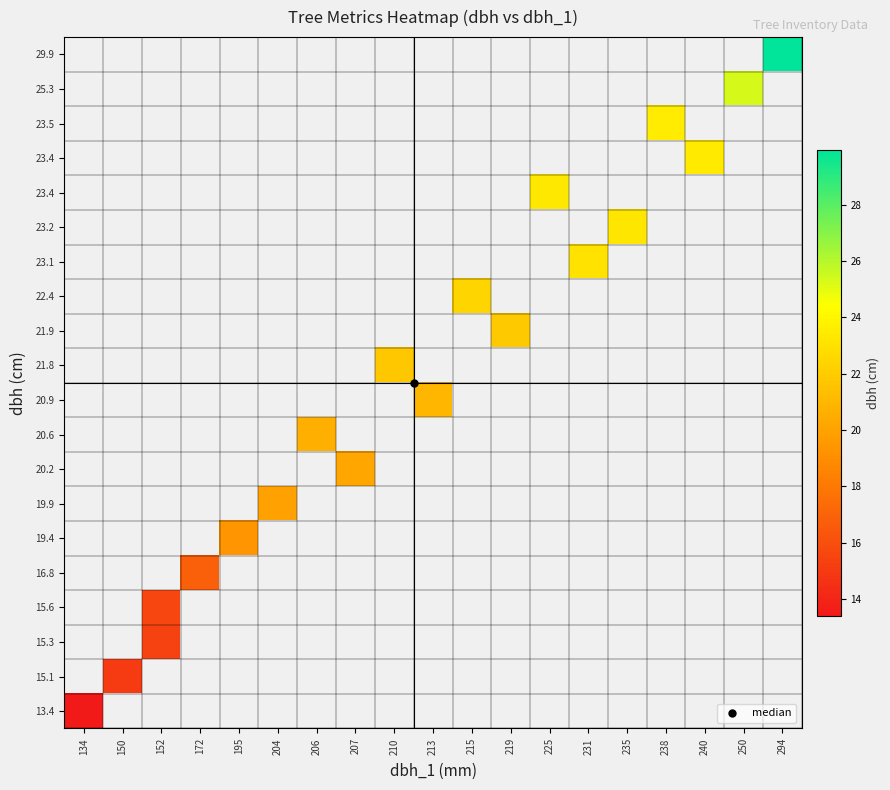

At how many categories does at least one series exceed 24?

2